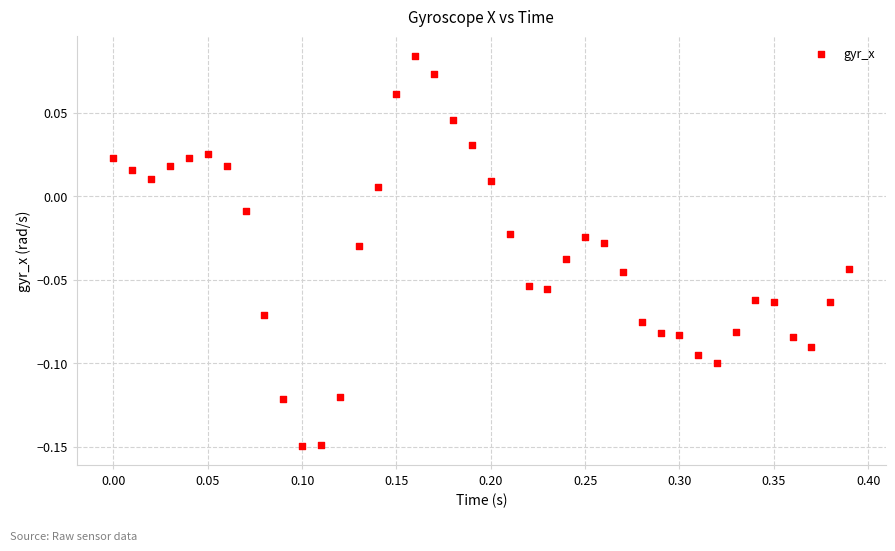

What is the range of X values (max minus min)?

0.4